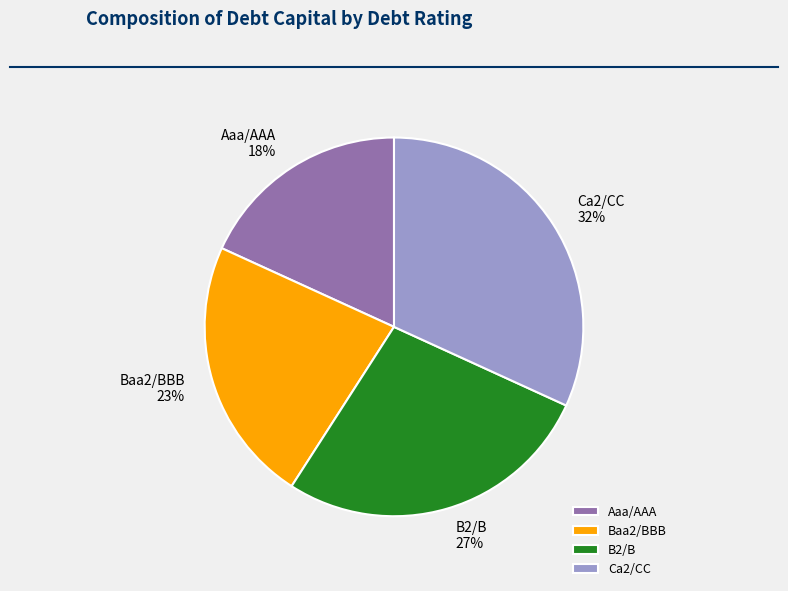

Rank the categories by value from lowest to highest.

Aaa/AAA, Baa2/BBB, B2/B, Ca2/CC